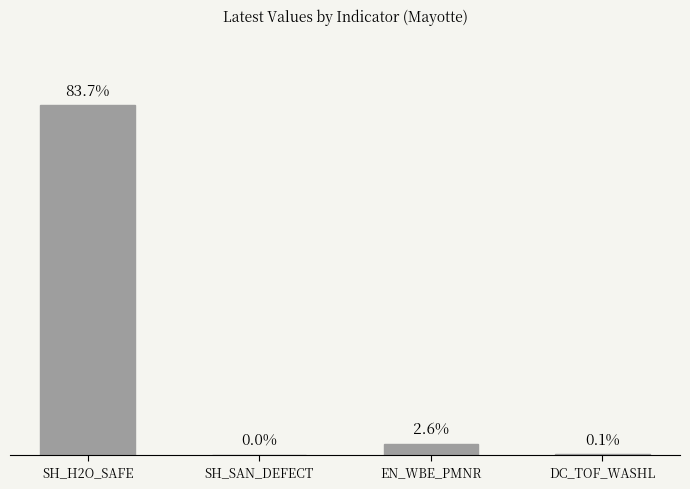

Between EN_WBE_PMNR and DC_TOF_WASHL, which is larger?

EN_WBE_PMNR